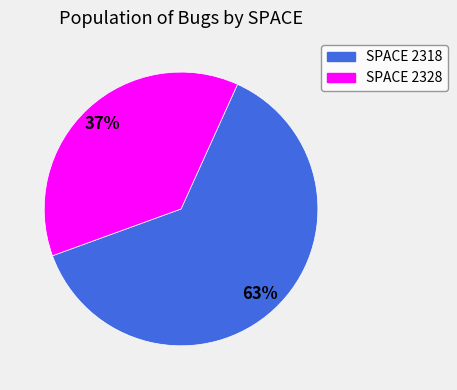

Does SPACE 2318 account for over 50% of the chart?

Yes